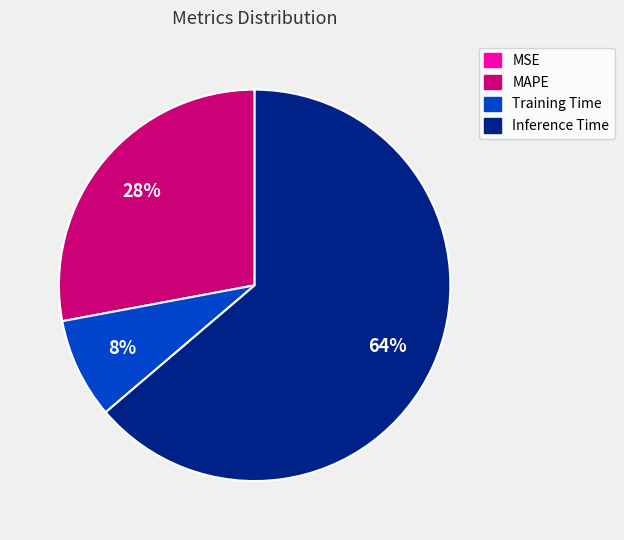

To the nearest percent, what percentage of the pie is MAPE?

28%